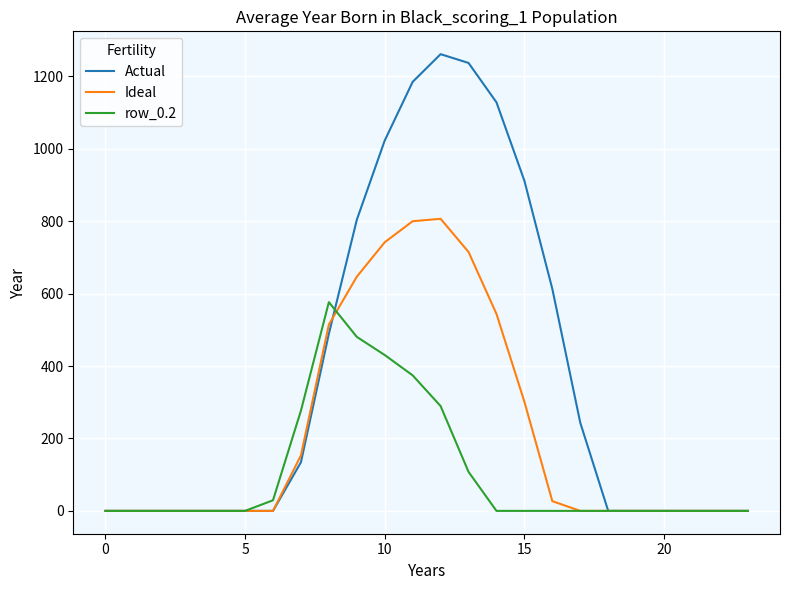

What is the maximum value shown in the chart?

1261.6